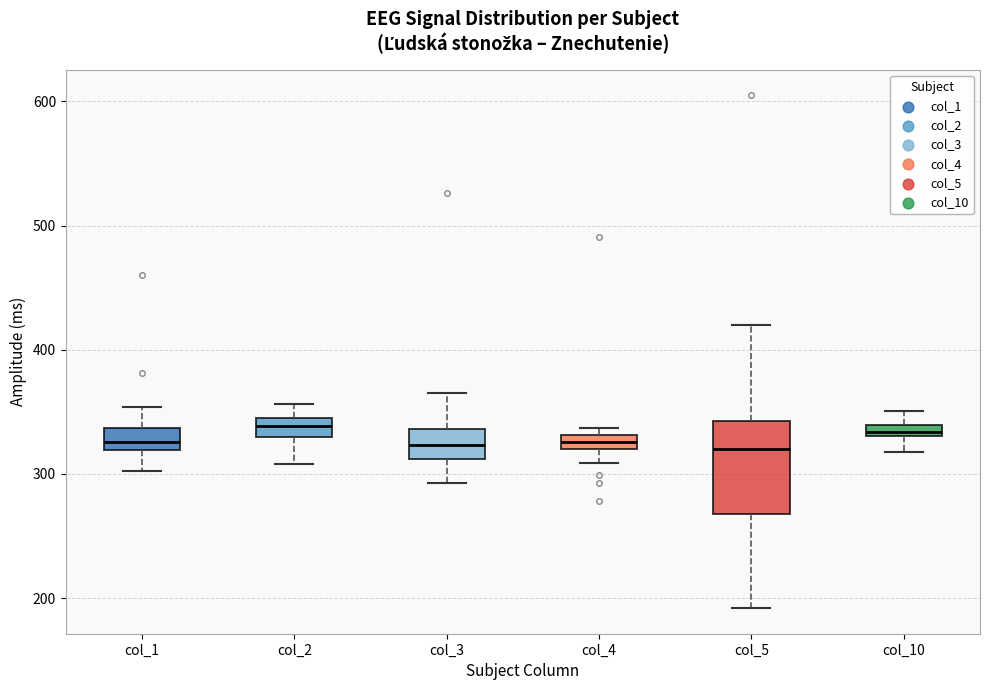

Which box is the tallest, from its lower edge to its upper edge?

col_5